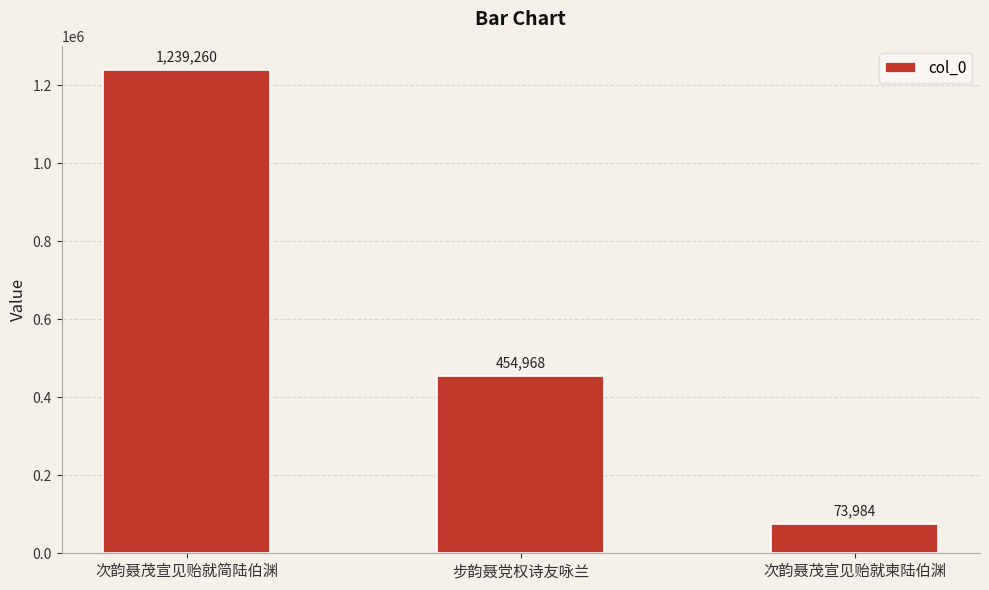

List the labels in order of value, smallest first.

次韵聂茂宣见贻就柬陆伯渊, 步韵聂党权诗友咏兰, 次韵聂茂宣见贻就简陆伯渊